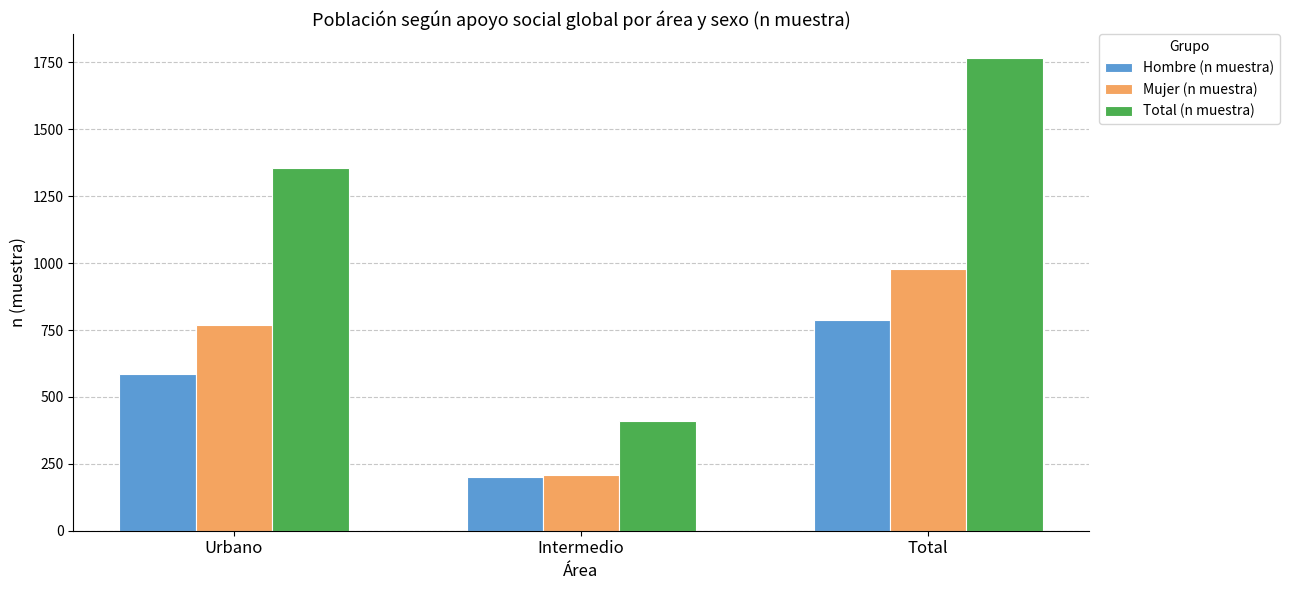

What is the total value across all series at Urbano?

2712